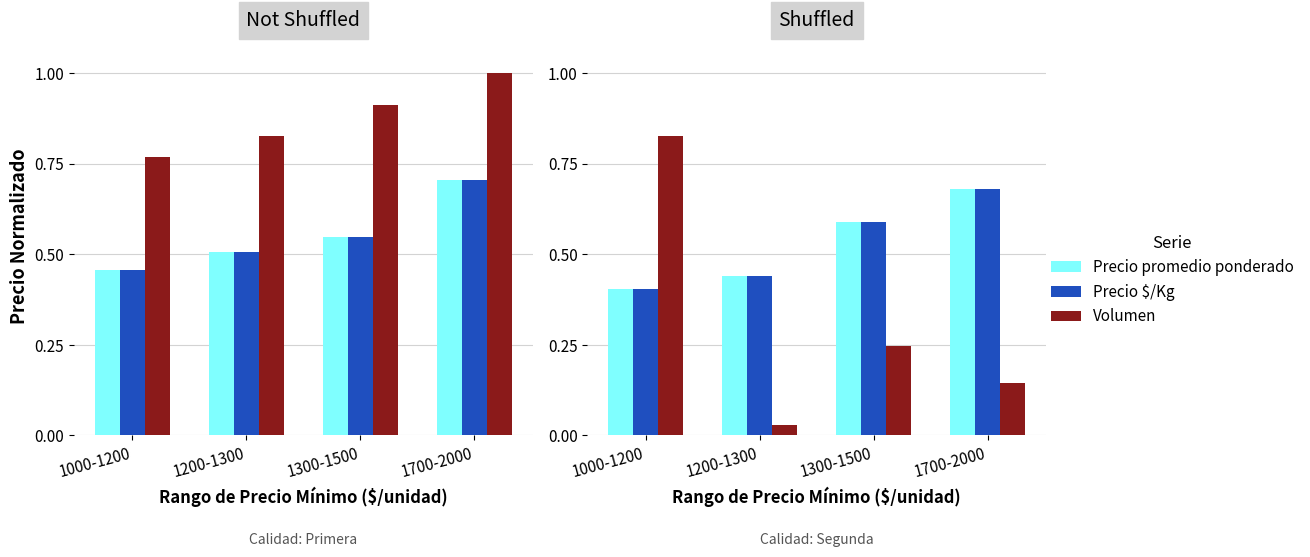

What is the approximate value of Precio $/Kg at 1700-2000?

0.7